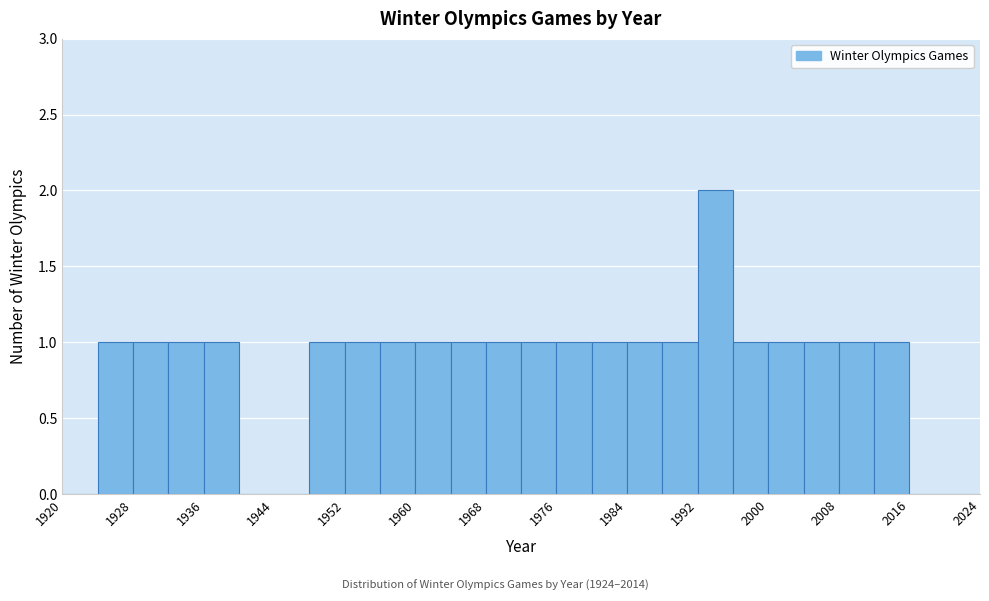

Reading left to right, transcribe this chart: for each bar, give the range it covers on the x-axis and its height. The values are not printed on the chart, so give them approximately, as read against the axis.

1920 to 1924: 0
1924 to 1928: 1
1928 to 1932: 1
1932 to 1936: 1
1936 to 1940: 1
1940 to 1944: 0
1944 to 1948: 0
1948 to 1952: 1
1952 to 1956: 1
1956 to 1960: 1
1960 to 1964: 1
1964 to 1968: 1
1968 to 1972: 1
1972 to 1976: 1
1976 to 1980: 1
1980 to 1984: 1
1984 to 1988: 1
1988 to 1992: 1
1992 to 1996: 2
1996 to 2000: 1
2000 to 2004: 1
2004 to 2008: 1
2008 to 2012: 1
2012 to 2016: 1
2016 to 2020: 0
2020 to 2024: 0